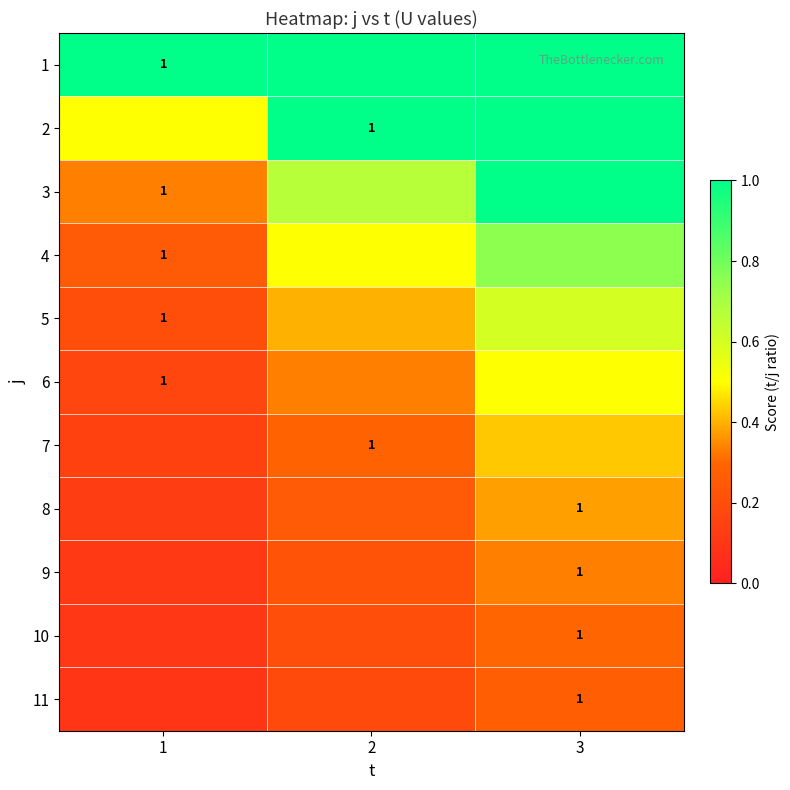

How many categories are shown in the chart?

3